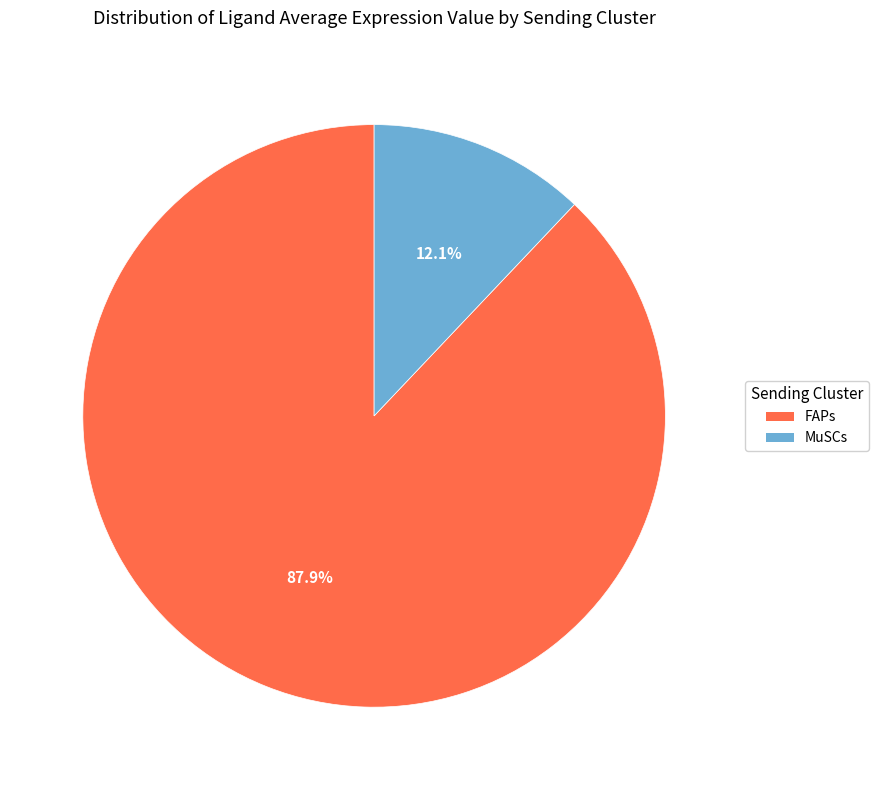

To the nearest percent, what percentage of the pie is MuSCs?

12%